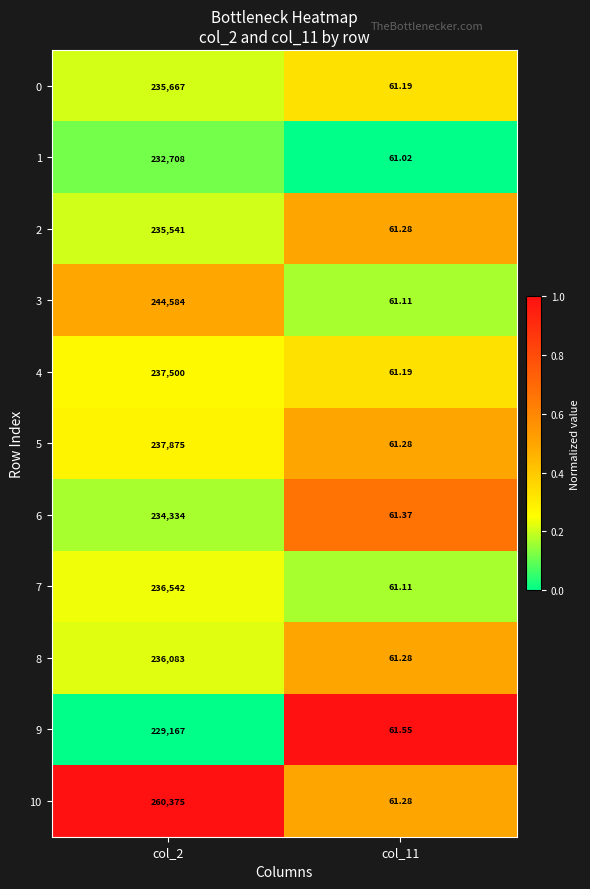

How many data points in 5 are less than 237875?

1